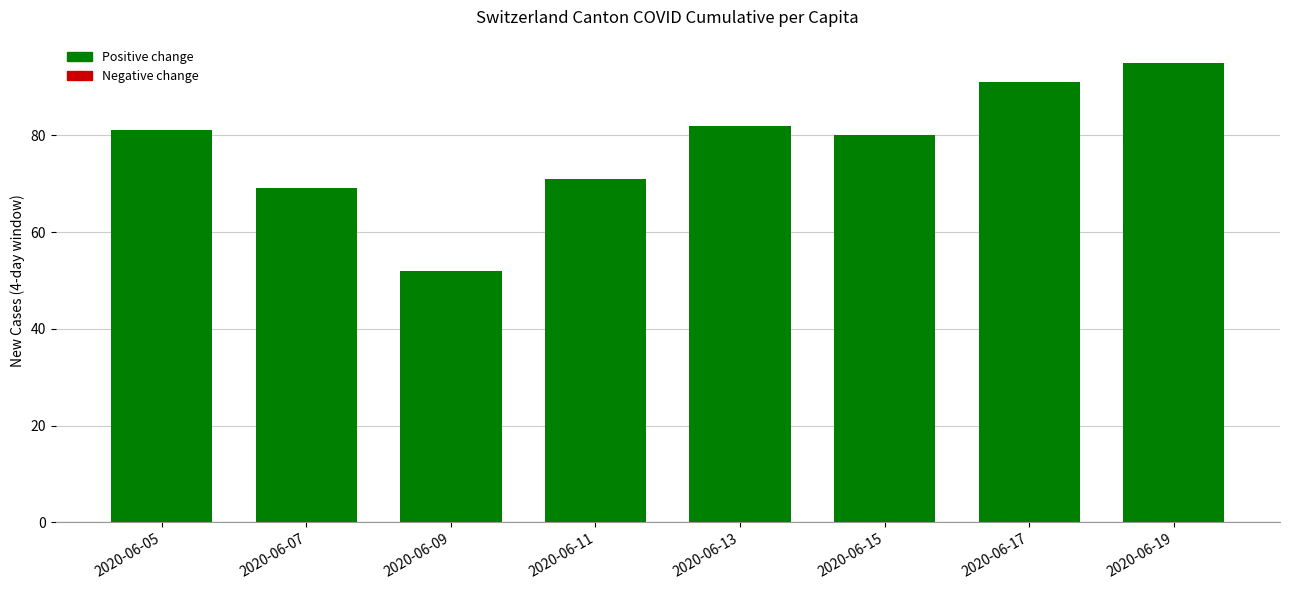

List the labels in order of value, largest first.

2020-06-19, 2020-06-17, 2020-06-13, 2020-06-05, 2020-06-15, 2020-06-11, 2020-06-07, 2020-06-09